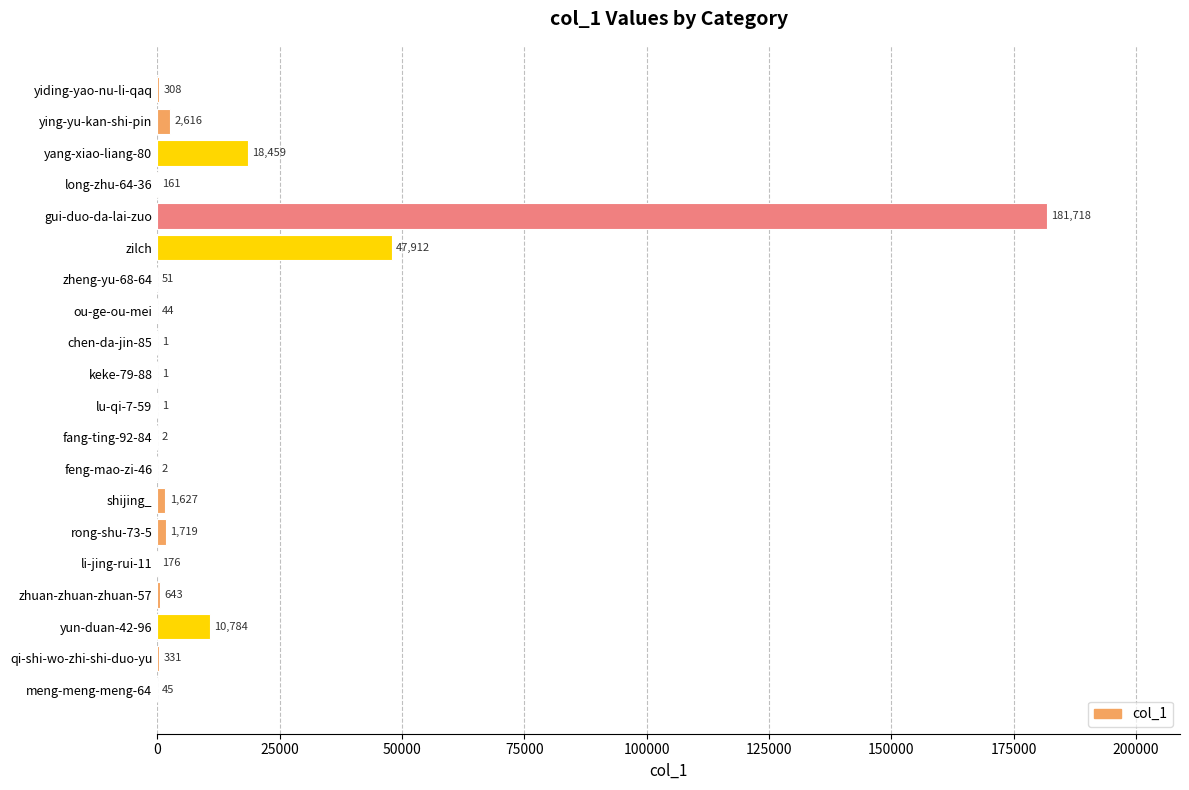

What is the sum of all values?

266601